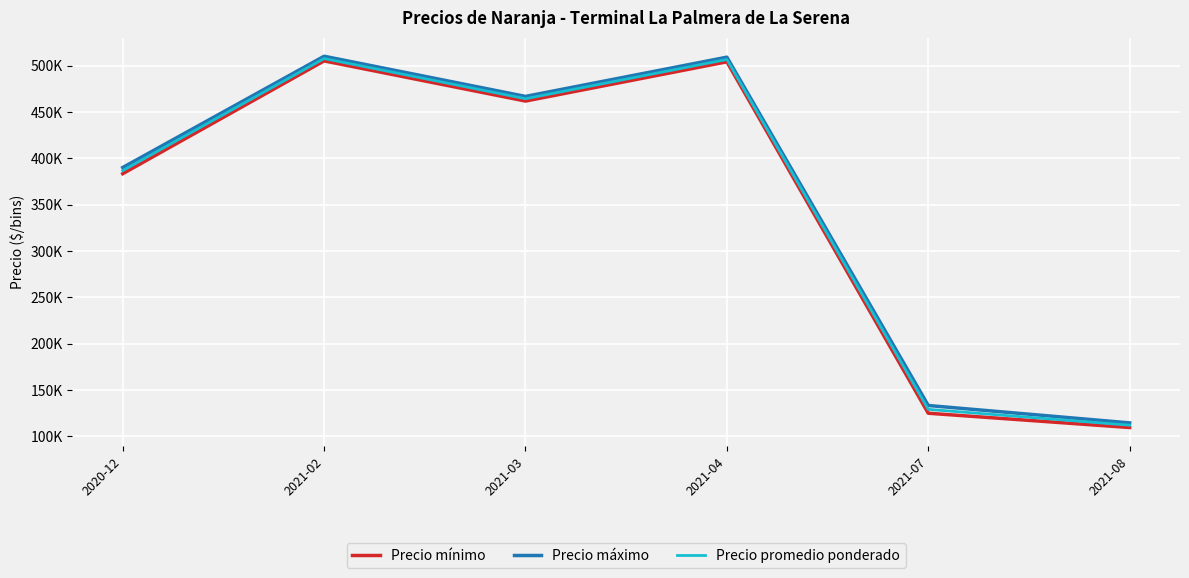

True or false: Precio mínimo has a value of 157094.5 at 2020-12.

False